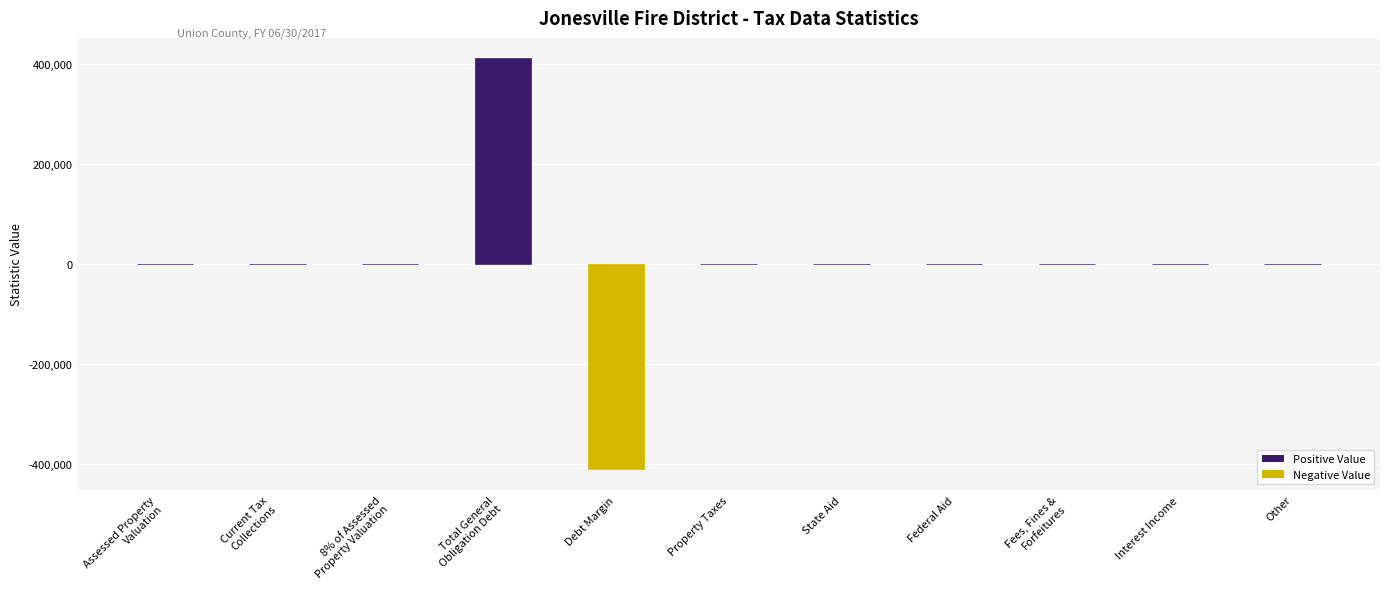

At which category does the chart reach its peak across all series?

Total General
Obligation Debt